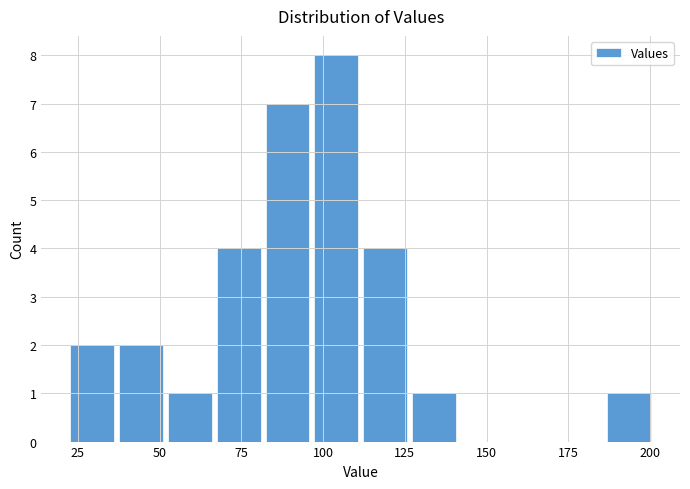

Read against the x-axis, roughly where is the centre of the tallest bar?

105